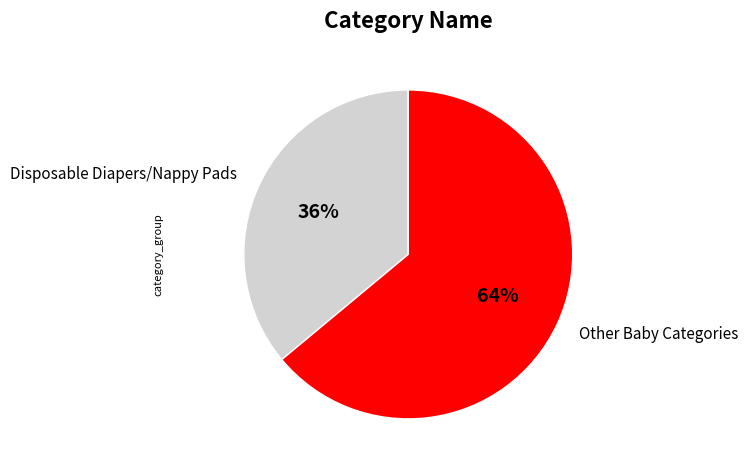

Is there any slice that represents more than half of the pie?

Yes